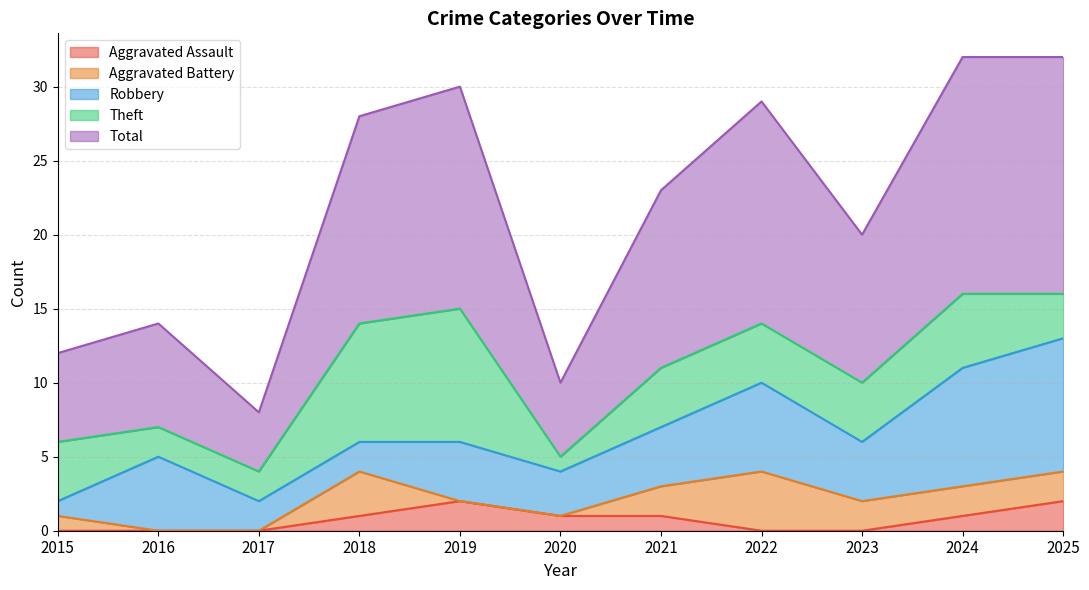

What is the maximum value for Theft?

9